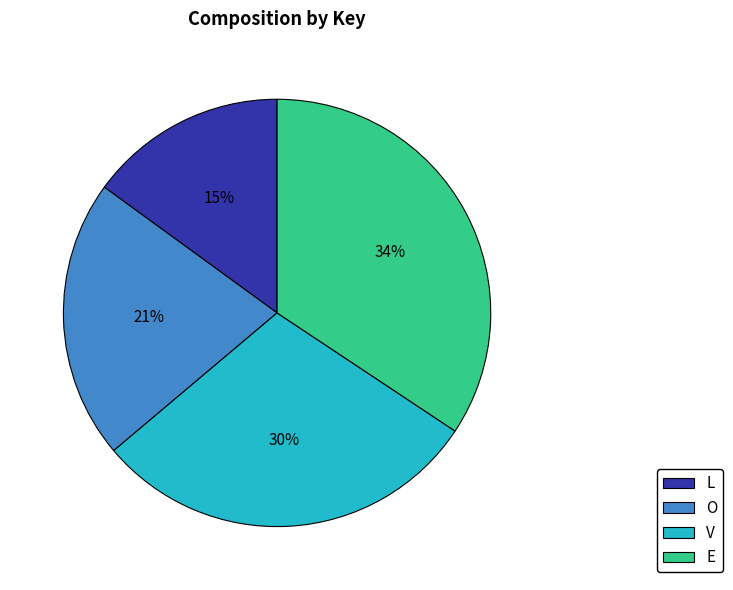

How many slices are in this pie chart?

4